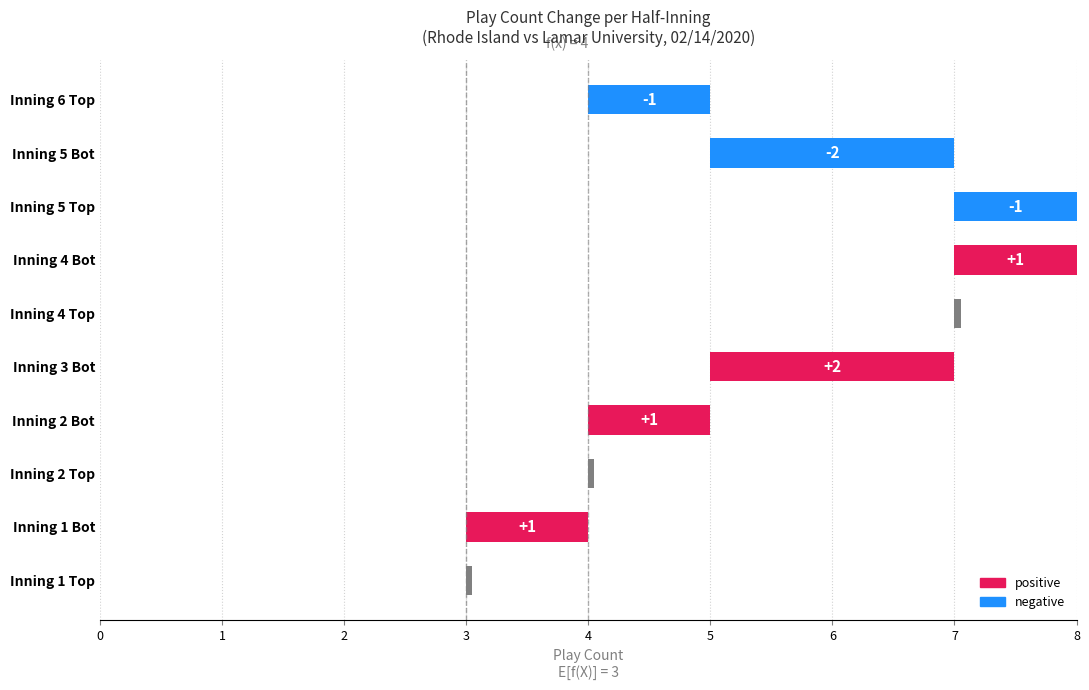

What is the label of the 10th bar from the right?

Inning 1 Top